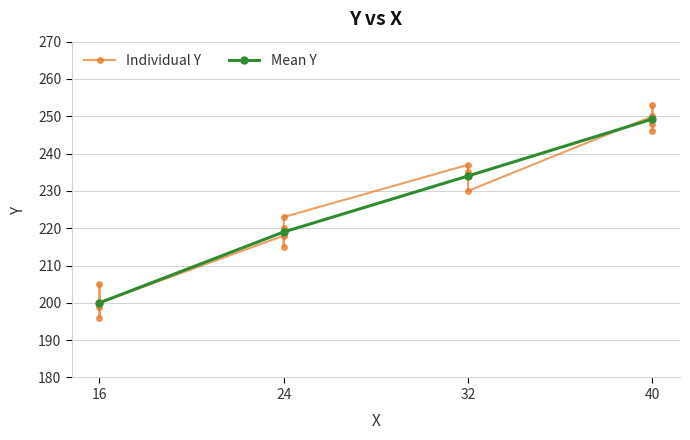

Where is Mean Y nearest to the value 224?

24